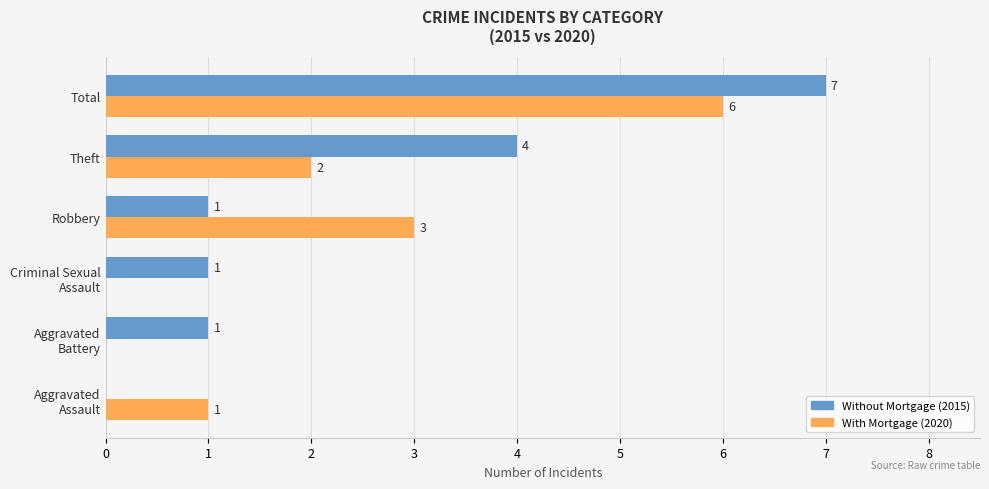

Which label corresponds to the largest value in the chart?

Total